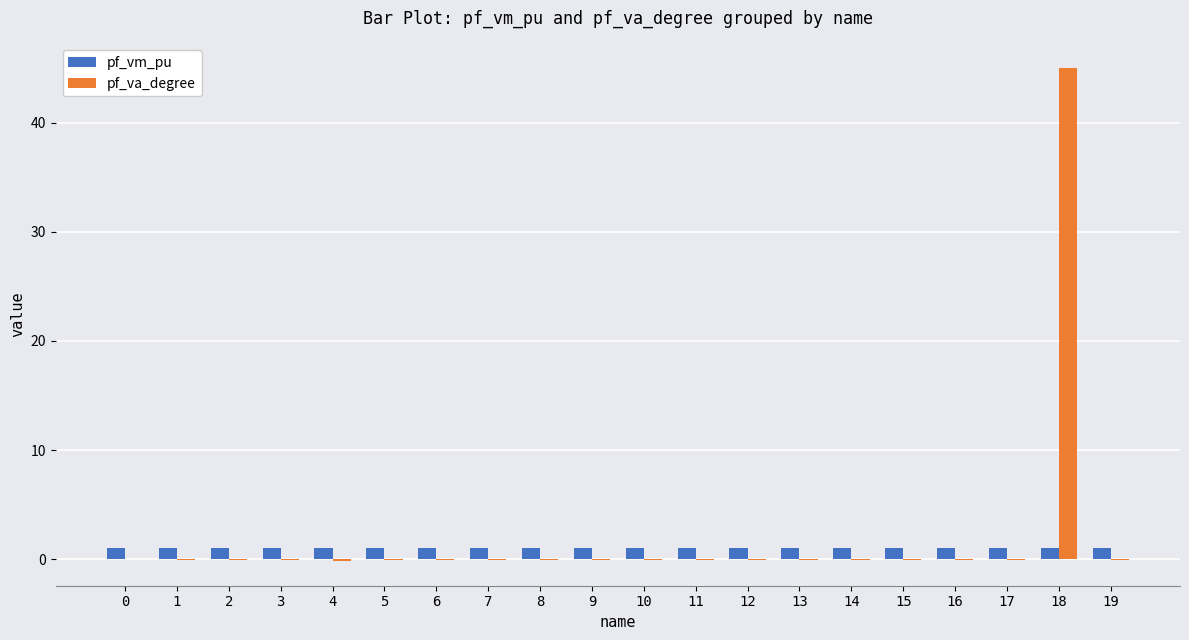

What is the sum of all pf_vm_pu values?

20.9